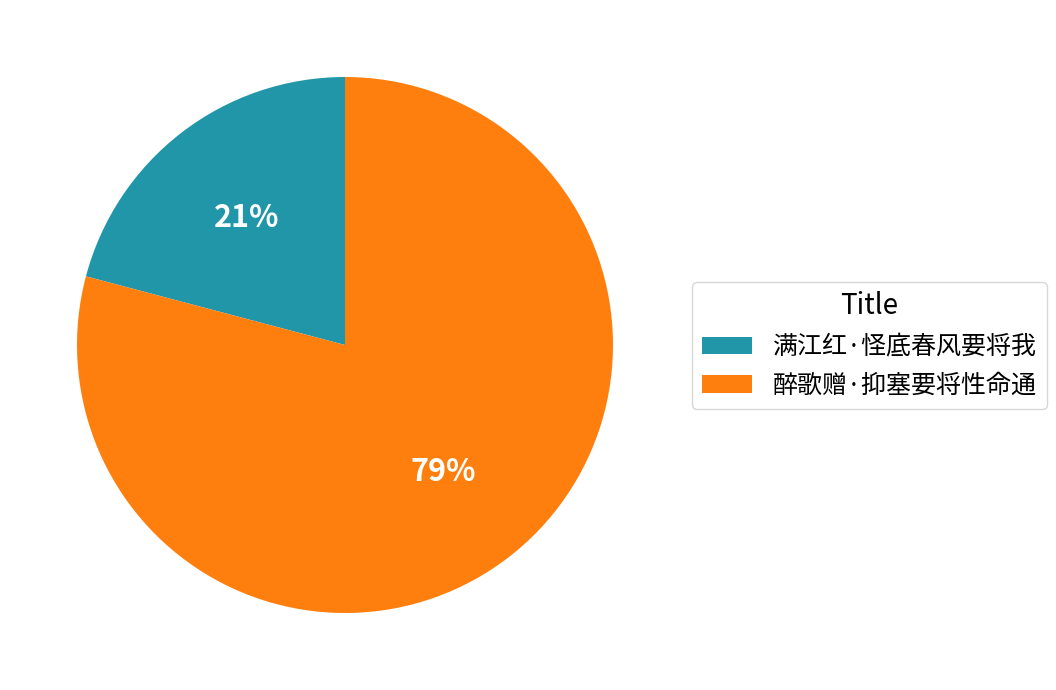

Rank the categories by value from lowest to highest.

满江红·怪底春风要将我, 醉歌赠·抑塞要将性命通